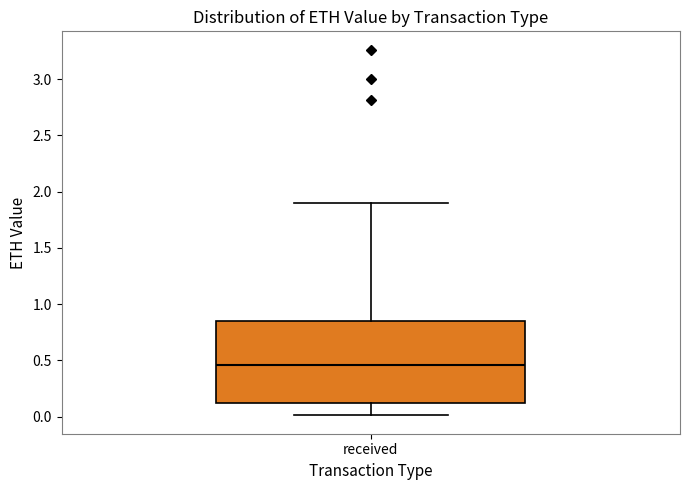

Read this box plot against the y-axis: the position of the median line, the range covered by the box, and the ends of both whiskers. The values are not printed on the chart, so give them approximately, as read against the axis.

median 0.45, box 0.10 to 0.85, whiskers 0.00 to 1.90